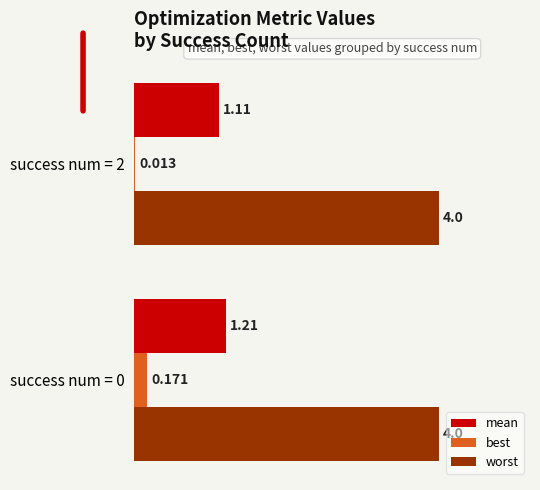

Which series changed the most between success num = 0 and success num = 2?

best